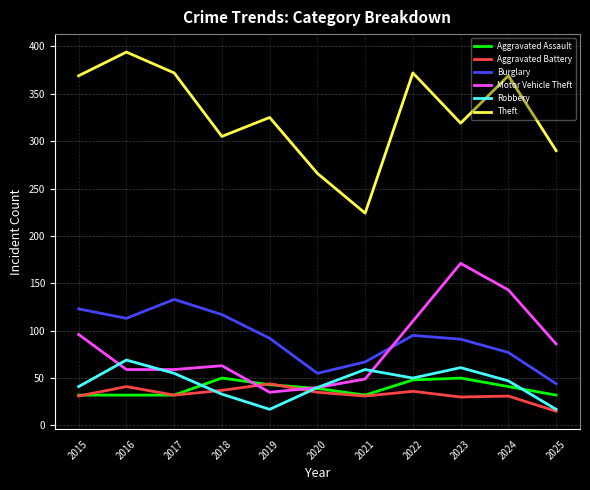

Is the value of Theft at 2018 greater than the value of Robbery at 2021?

Yes